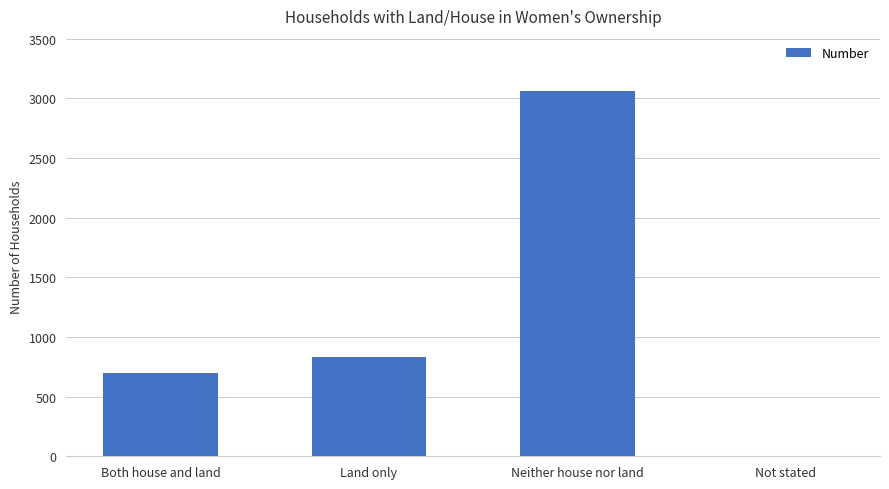

What is the change in value from Land only to Neither house nor land?

+2232